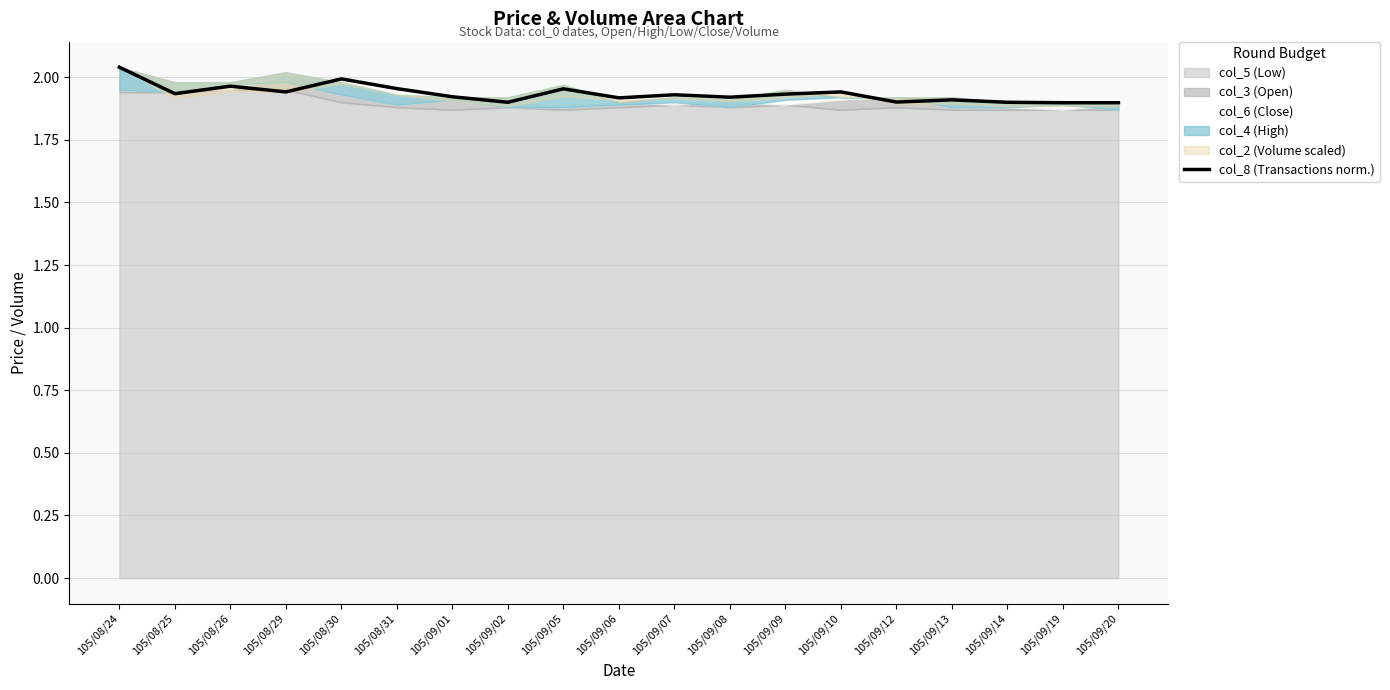

Where is the first local maximum?

105/08/26